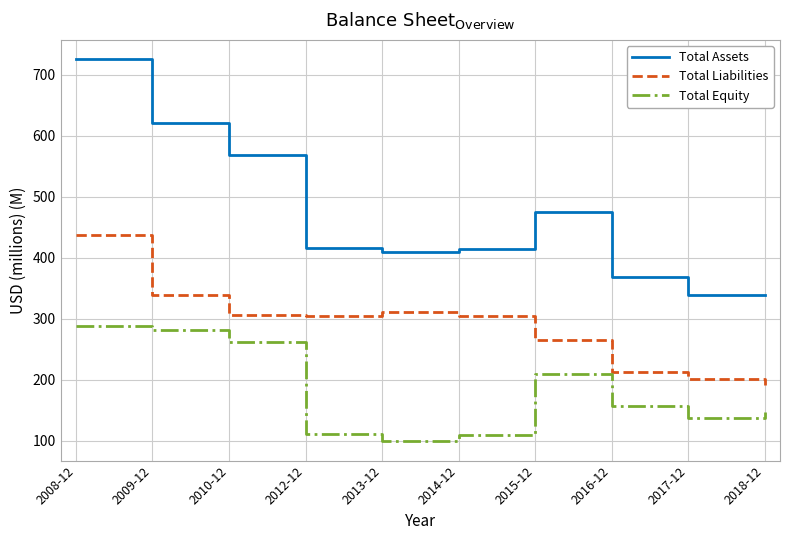

Rank the series by their maximum value, from highest to lowest.

Total Assets, Total Liabilities, Total Equity